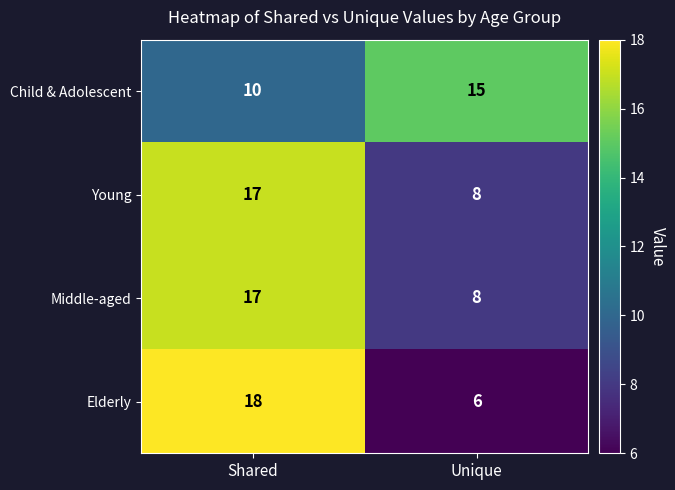

At which category is the sum across all series the highest?

Shared